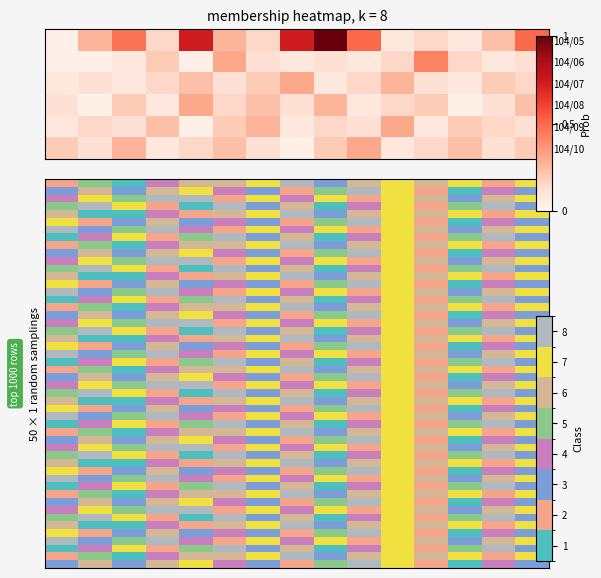

Count the 104/08 values in the range 2 to 6.

11